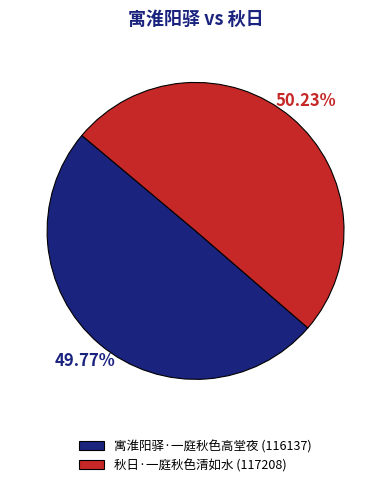

How many slices are in this pie chart?

2